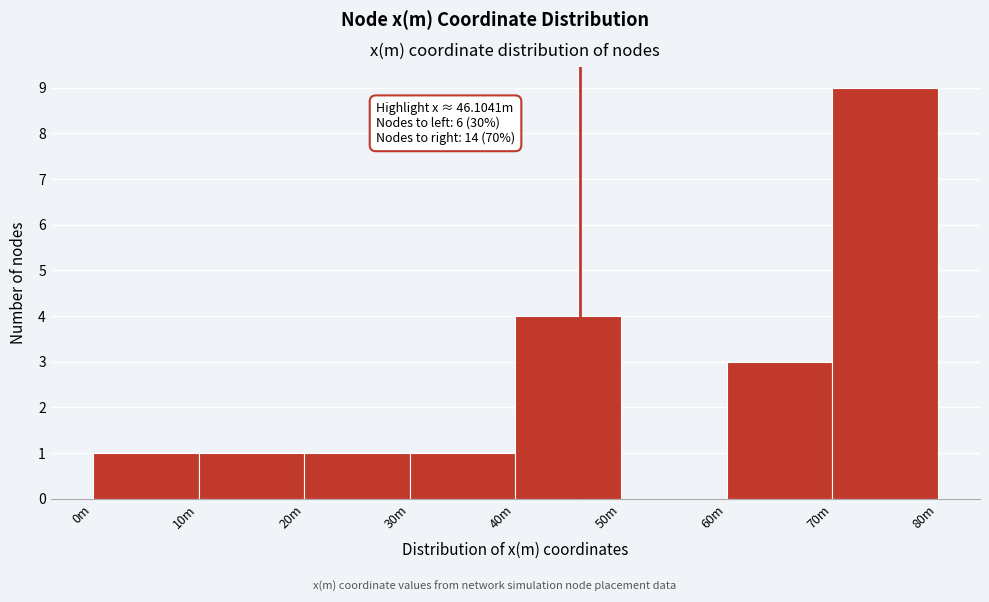

Reading left to right, transcribe all the data shown in this chart.

0m=1	10m=1	20m=1	30m=1	40m=4	50m=0	60m=3	70m=9